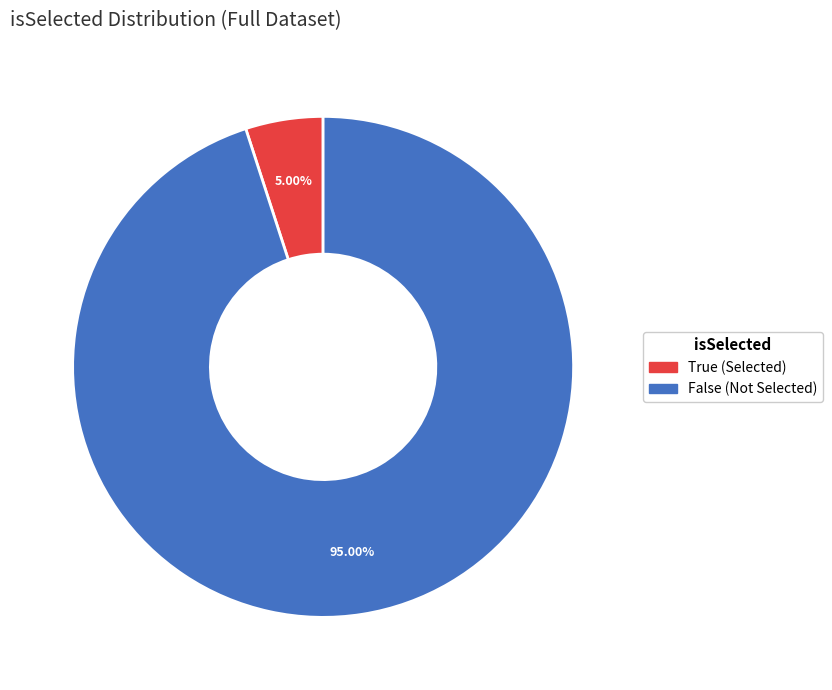

Rank the categories by value from lowest to highest.

True, False